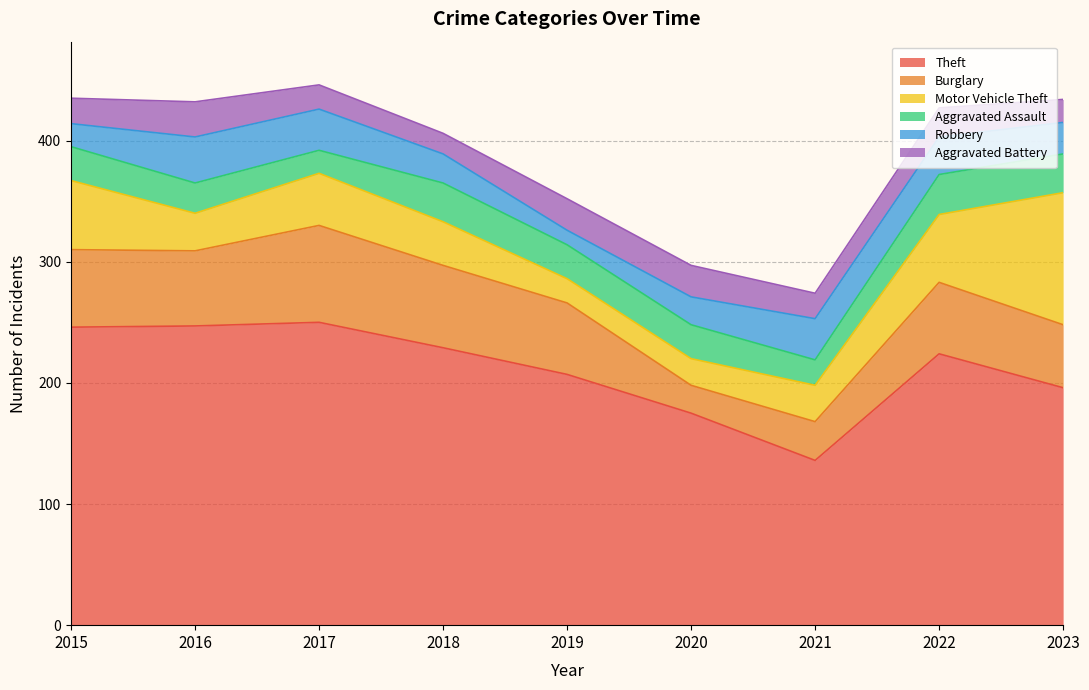

Reading left to right, what are all the values shown in this chart?

Theft: 2015=246	2016=247	2017=250	2018=229	2019=207	2020=175	2021=136	2022=224	2023=196
Burglary: 2015=64	2016=62	2017=80	2018=68	2019=59	2020=23	2021=32	2022=59	2023=52
Motor Vehicle Theft: 2015=57	2016=31	2017=43	2018=36	2019=20	2020=22	2021=30	2022=56	2023=109
Aggravated Assault: 2015=28	2016=25	2017=19	2018=32	2019=28	2020=28	2021=21	2022=33	2023=32
Robbery: 2015=19	2016=38	2017=34	2018=24	2019=12	2020=23	2021=34	2022=31	2023=26
Aggravated Battery: 2015=21	2016=29	2017=20	2018=17	2019=26	2020=26	2021=21	2022=24	2023=19